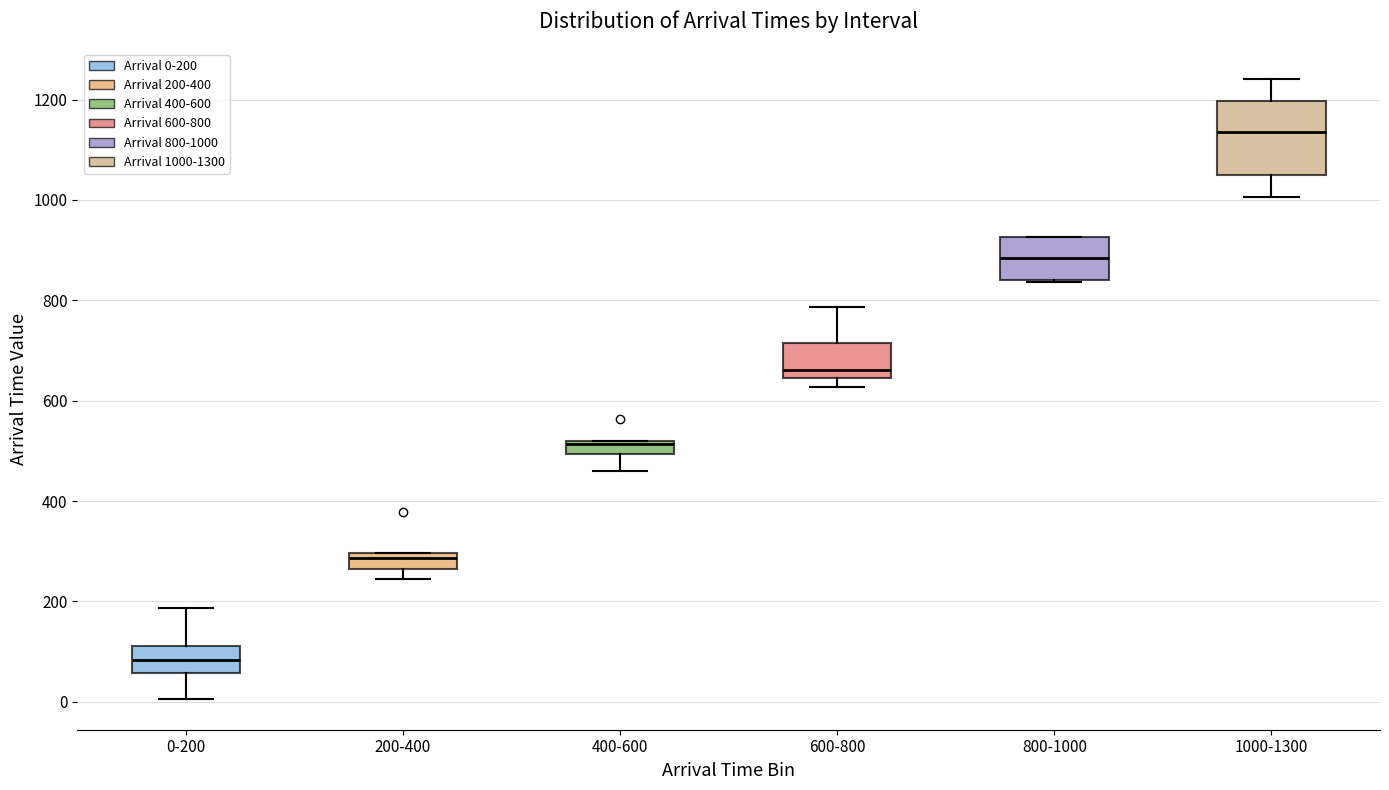

Which box's median line is the highest?

1000-1300